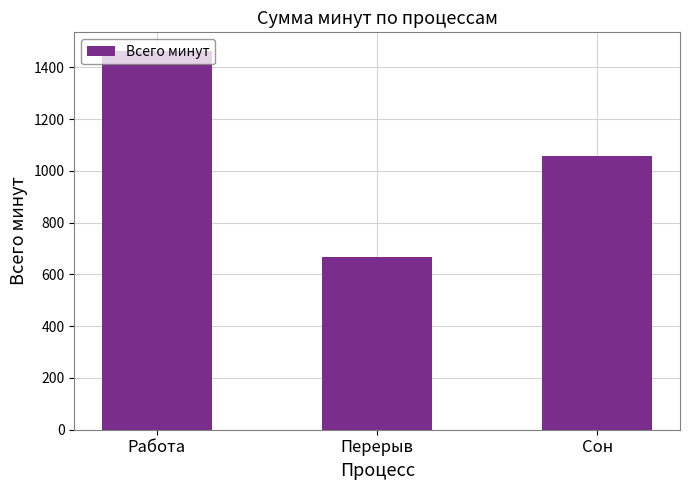

How many bars are there in total?

3